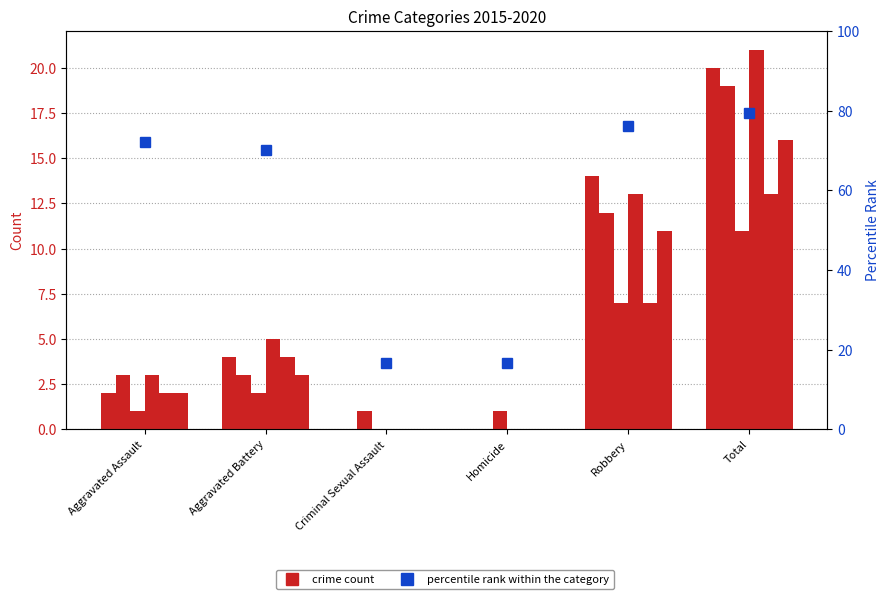

What is the label of the 4th bar from the left?

Homicide